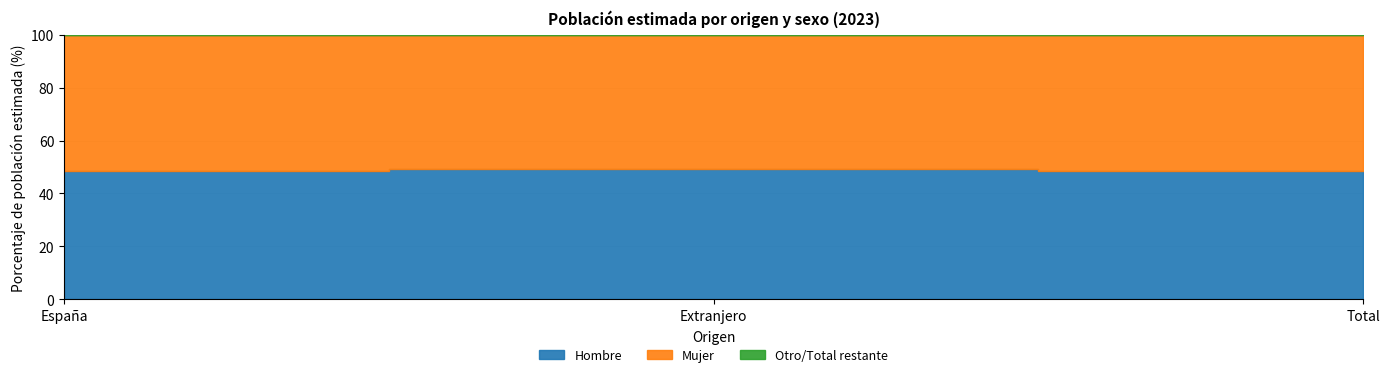

What is the sum of the Total values at España and Extranjero?

6810980